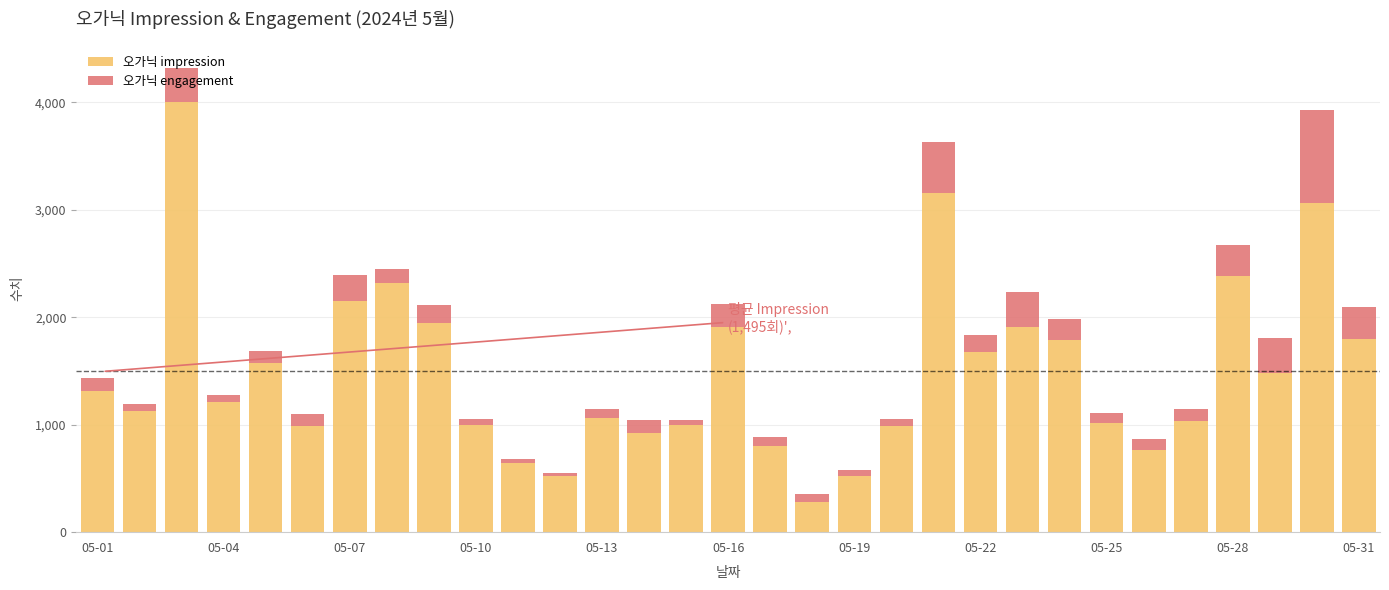

What is the highest value of the 오가닉 impression series?

4002